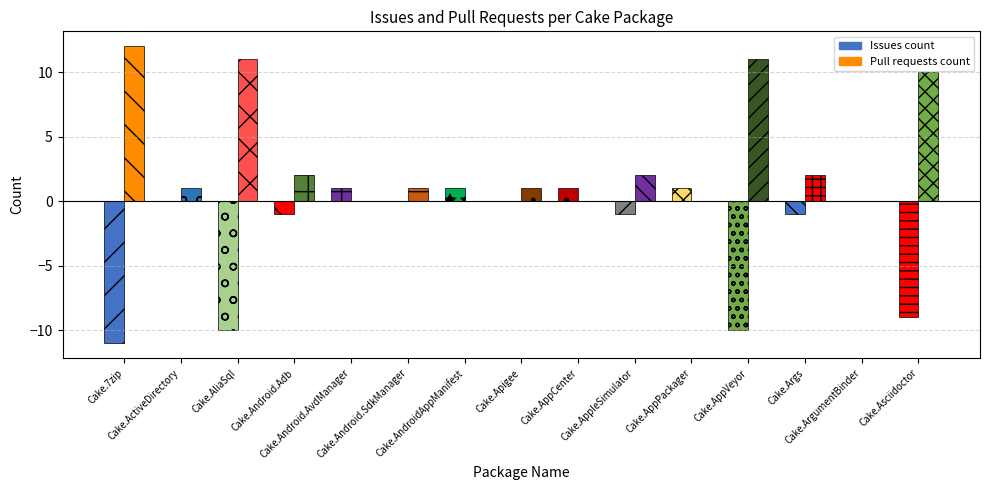

List the series in order of their peak value, highest first.

Pull requests count, Issues count